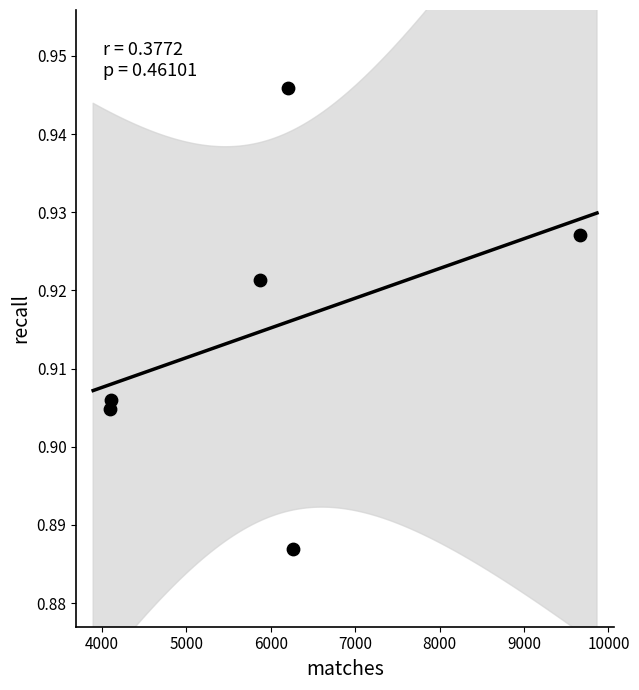

What is the range of X values (max minus min)?

5569.0